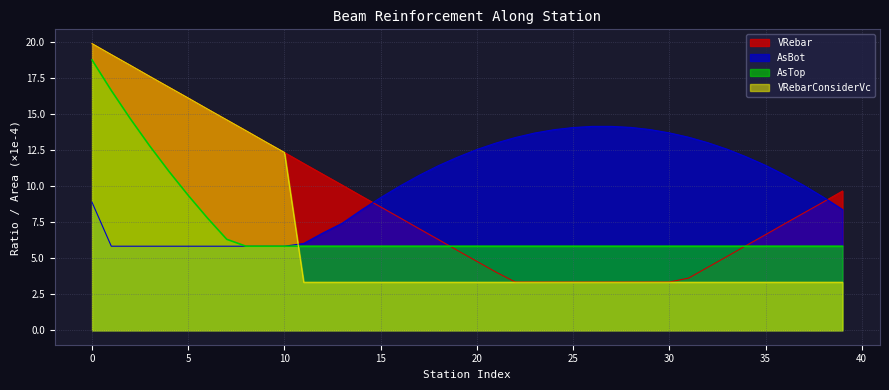

How many lines are shown in the chart?

4